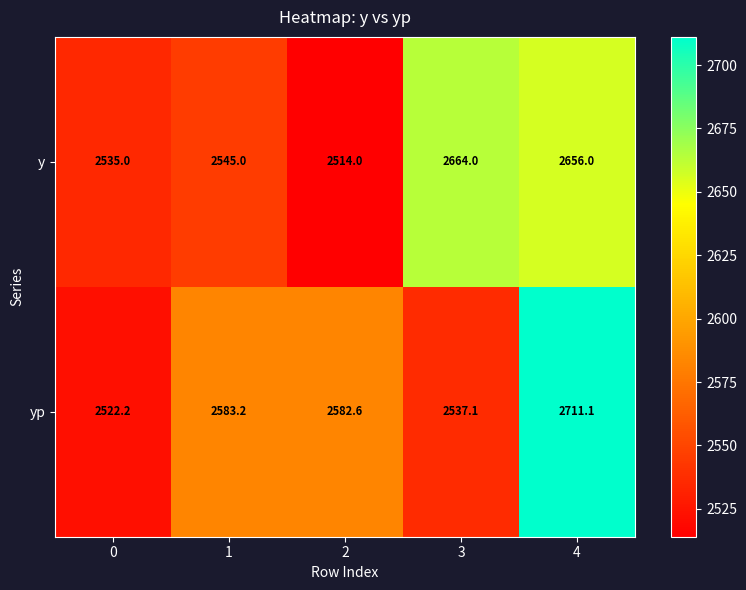

Rank the series by their maximum value, from lowest to highest.

y, yp